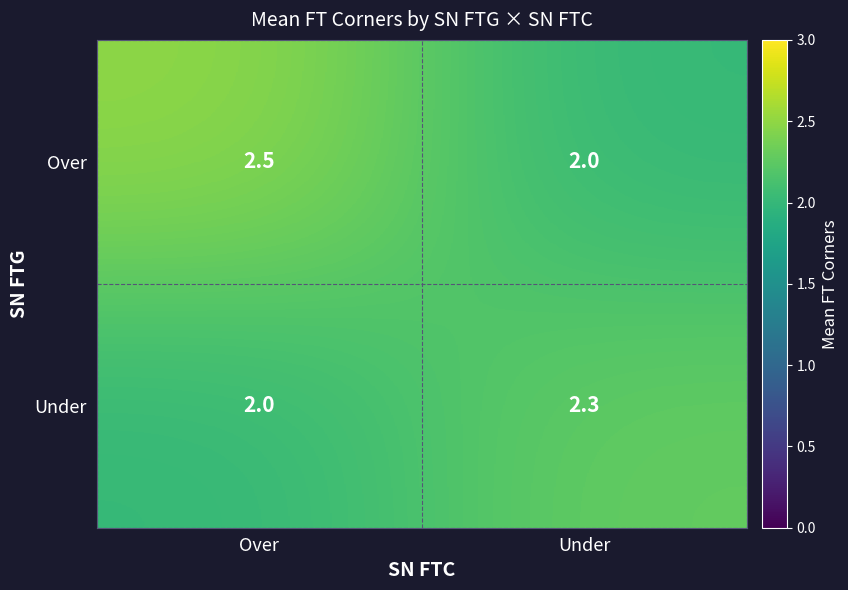

Which series has the largest total across all categories?

Over